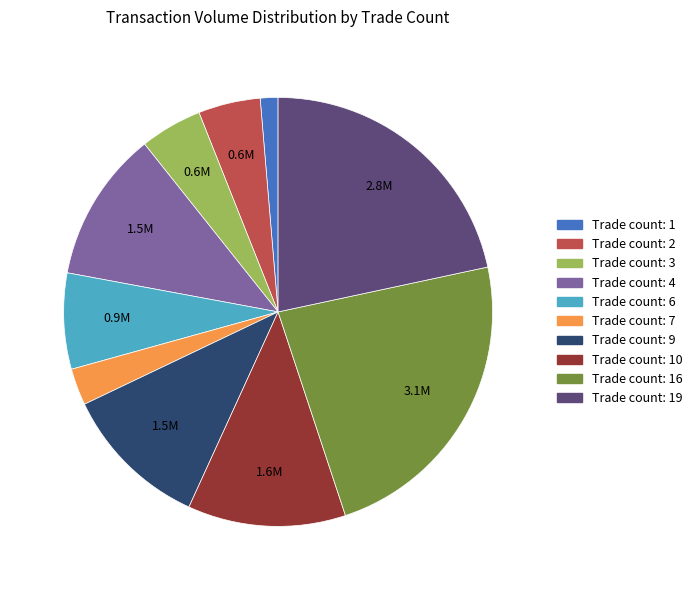

Count the number of slices in the pie.

10